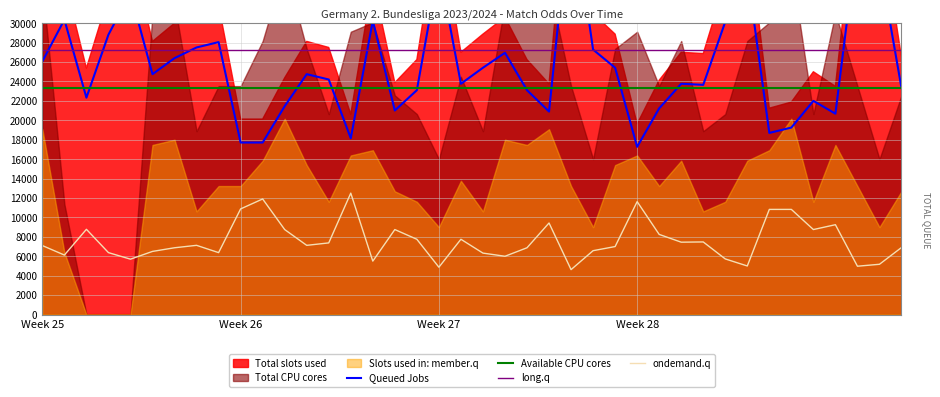

In Queued Jobs, how many points are higher than both neighbors (excluding endpoints)?

12